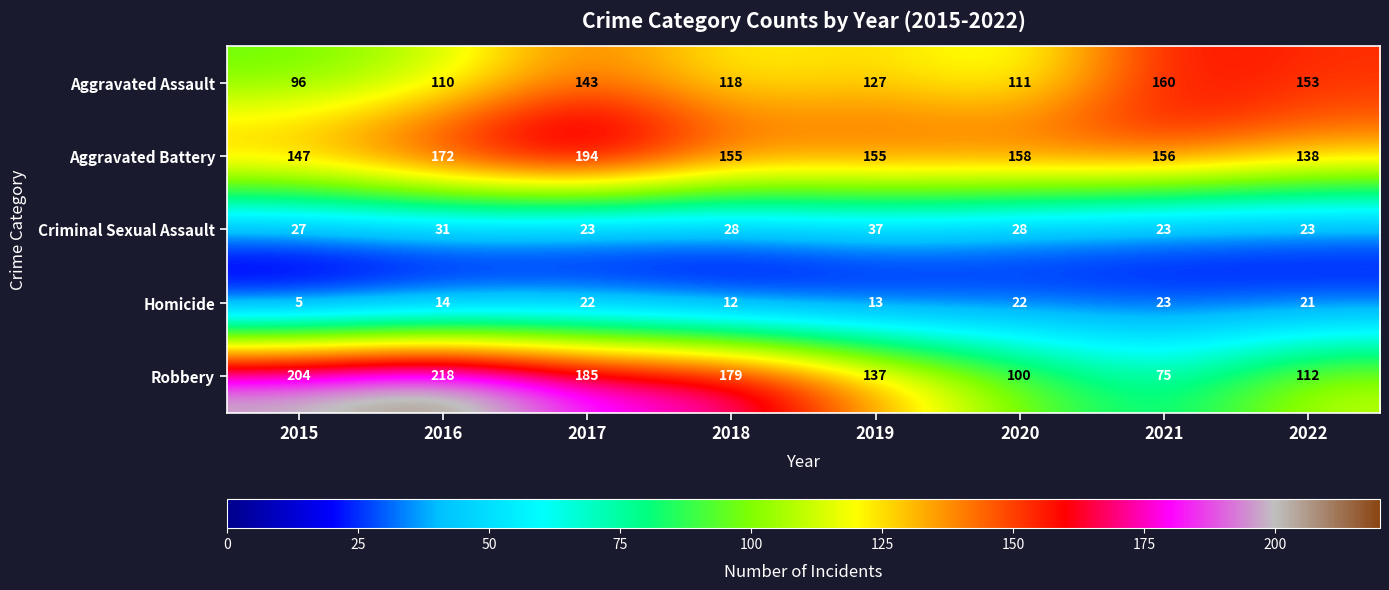

What is the smallest value displayed?

5